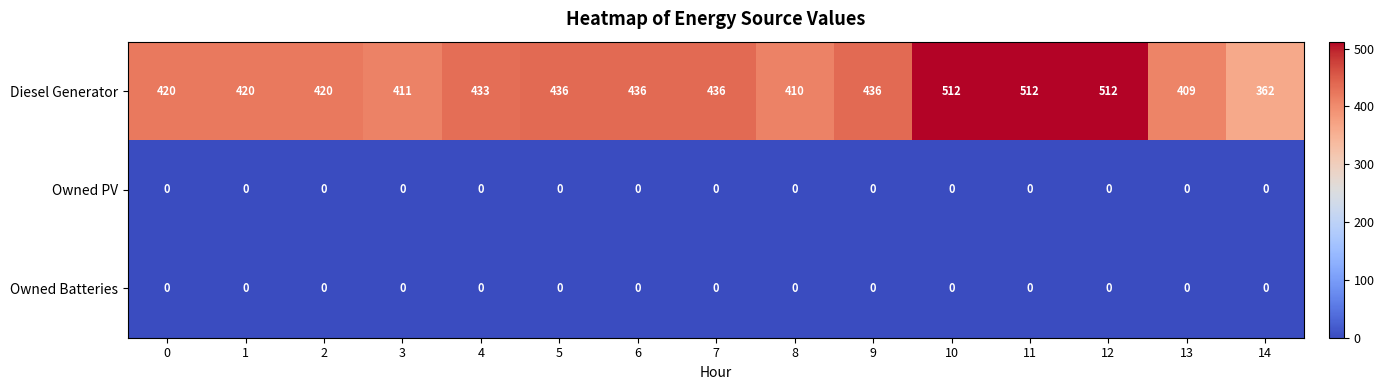

What is the greatest value displayed?

512